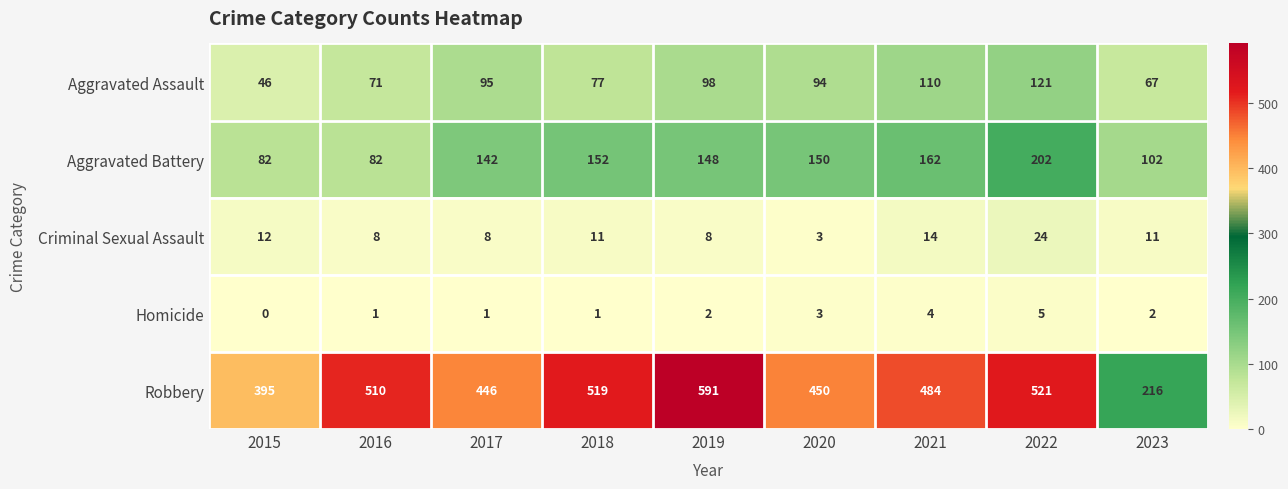

Which series has the largest total across all categories?

Robbery